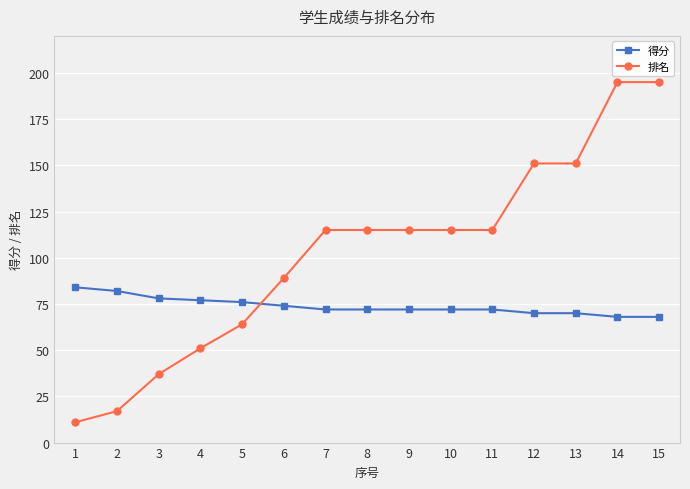

What is the difference between the highest and lowest values at 3?

41